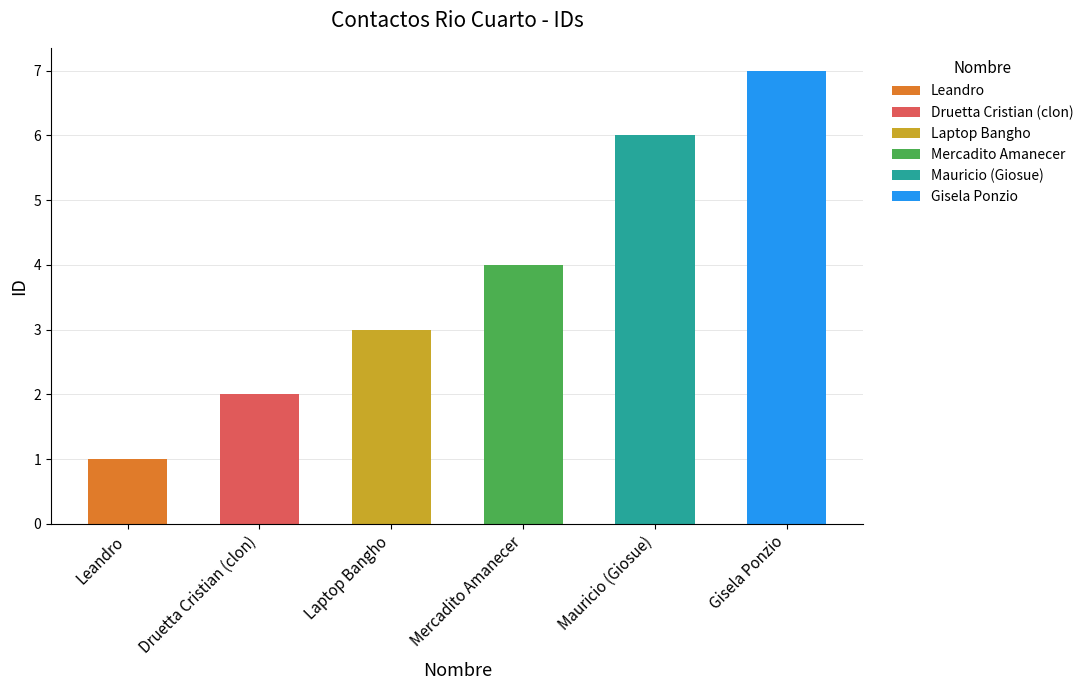

Is it true that the value at Mauricio (Giosue) is 11?

False